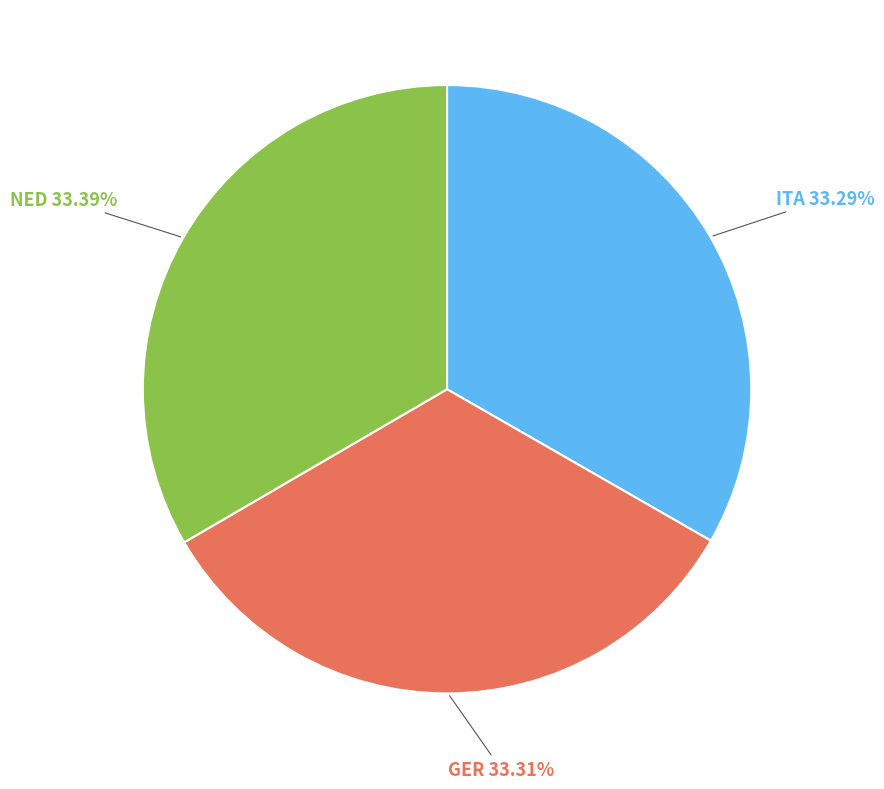

Is there any slice that represents more than half of the pie?

No